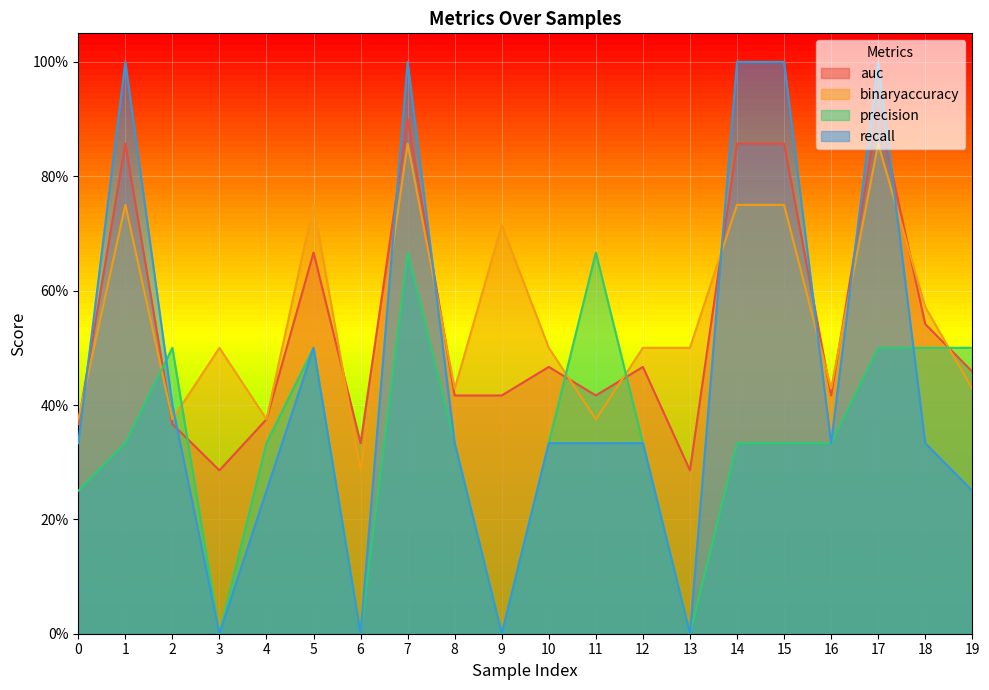

What are all the series names shown in the legend?

auc, binaryaccuracy, precision, recall